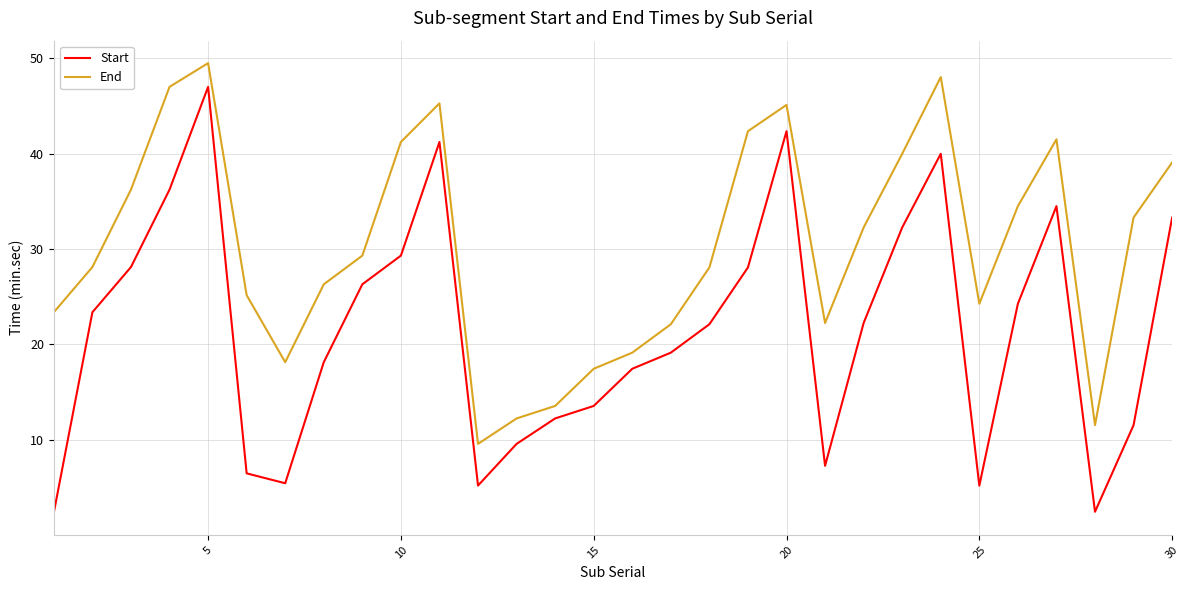

True or false: Start and End intersect in this chart.

False